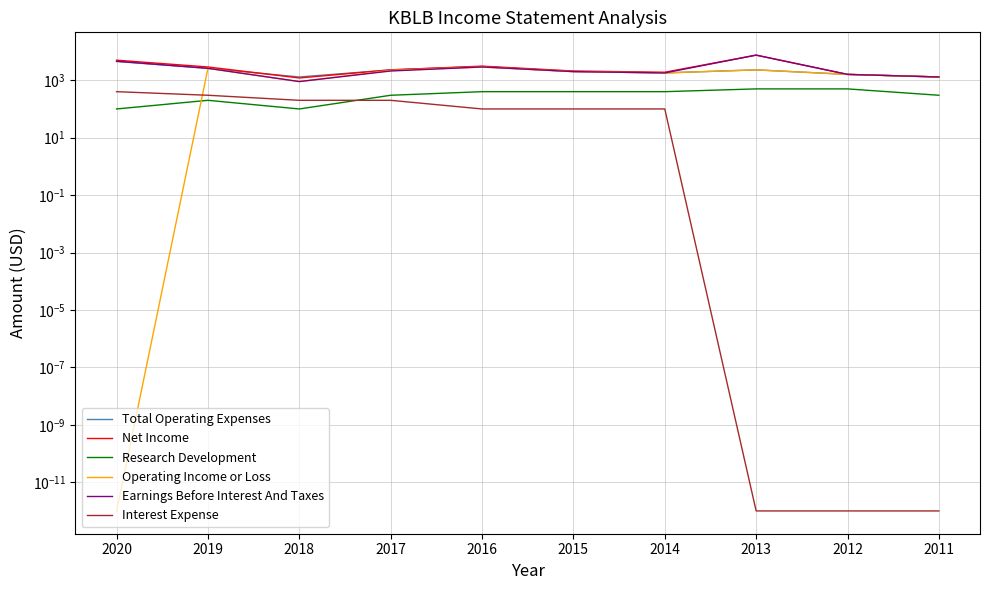

What is the lowest value of the Net Income series?

1200.0